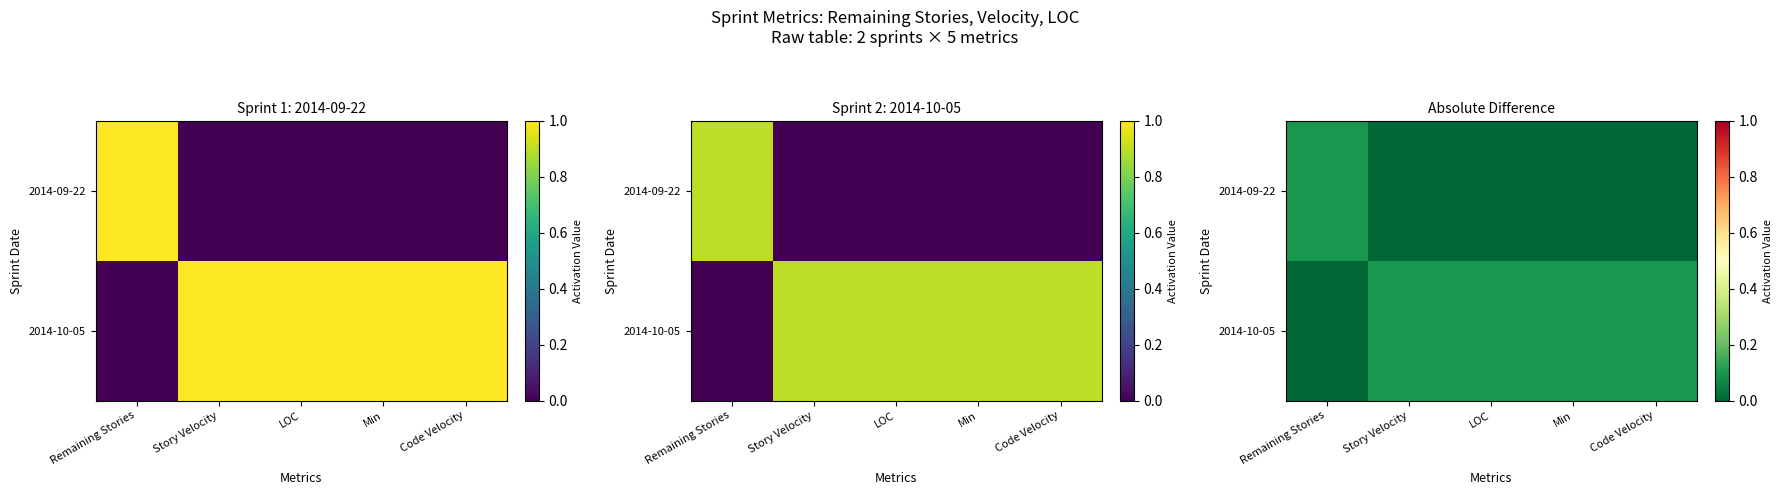

Rank the series by their maximum value, from lowest to highest.

2014-09-22, 2014-10-05